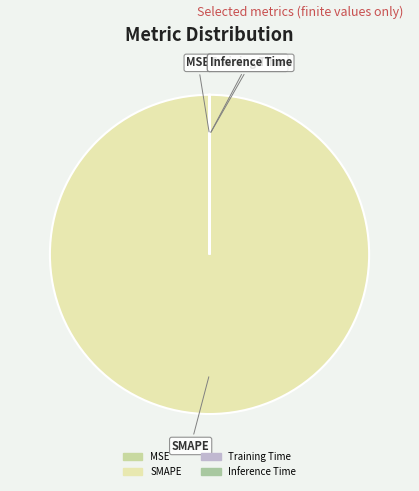

What is the majority slice?

SMAPE